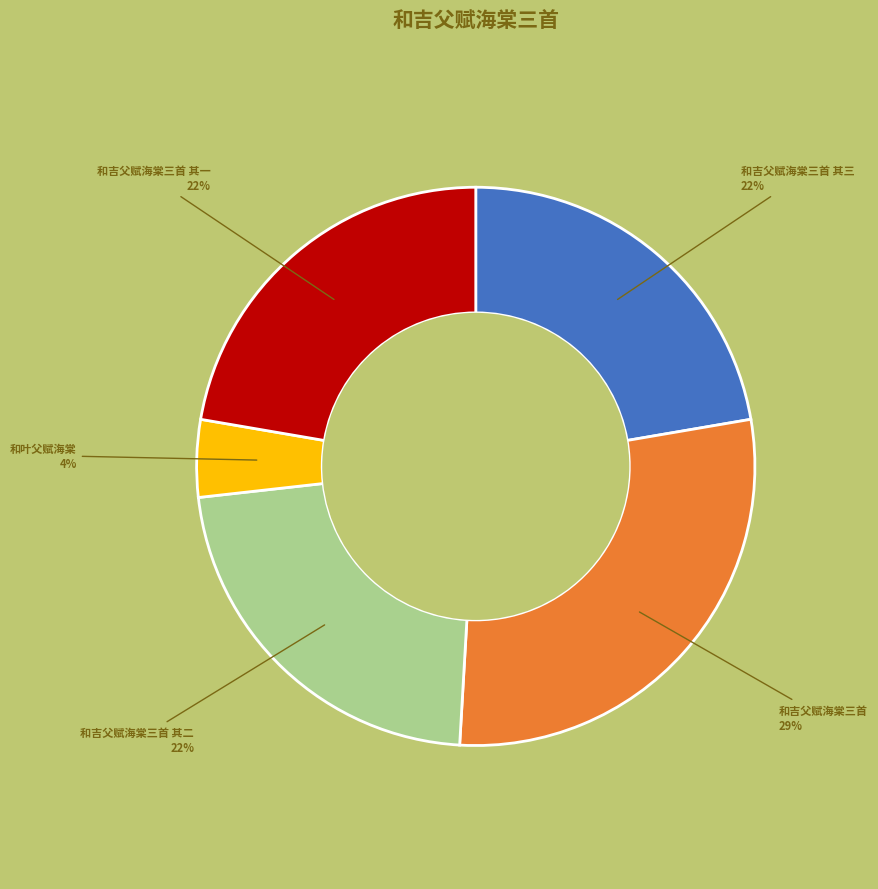

To the nearest percent, what is the average slice percentage?

20%